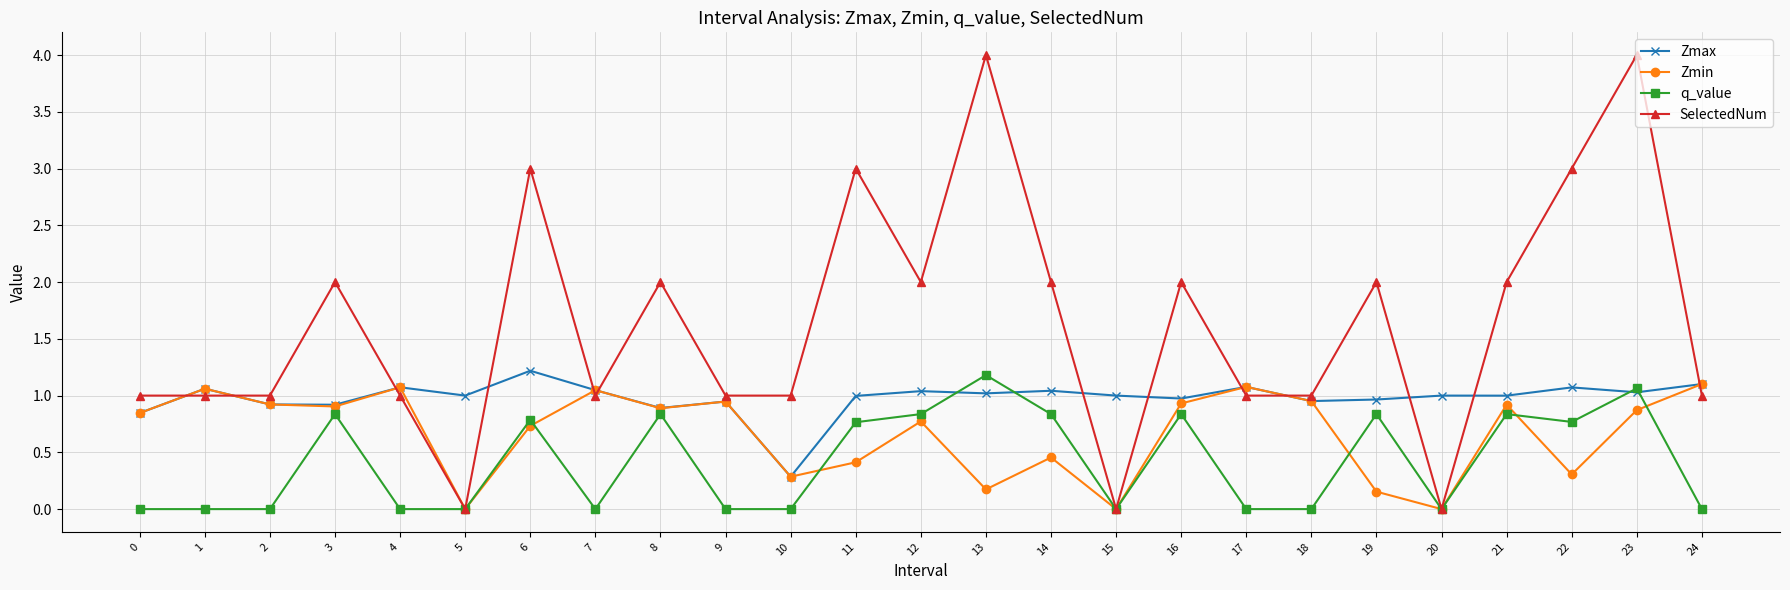

What is the lowest value of the Zmax series?

0.3